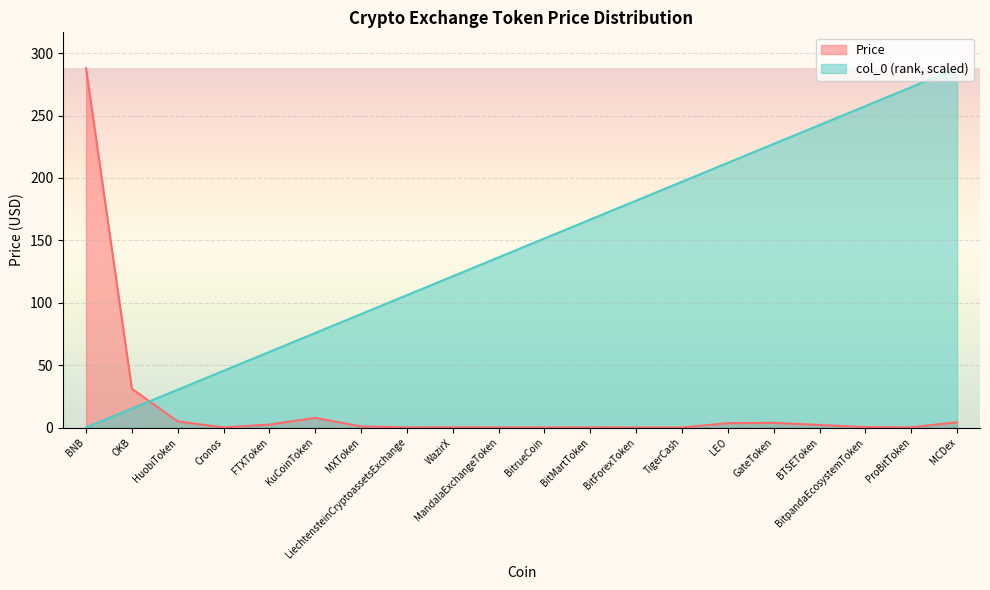

How many times do Price and col_0 cross each other?

1